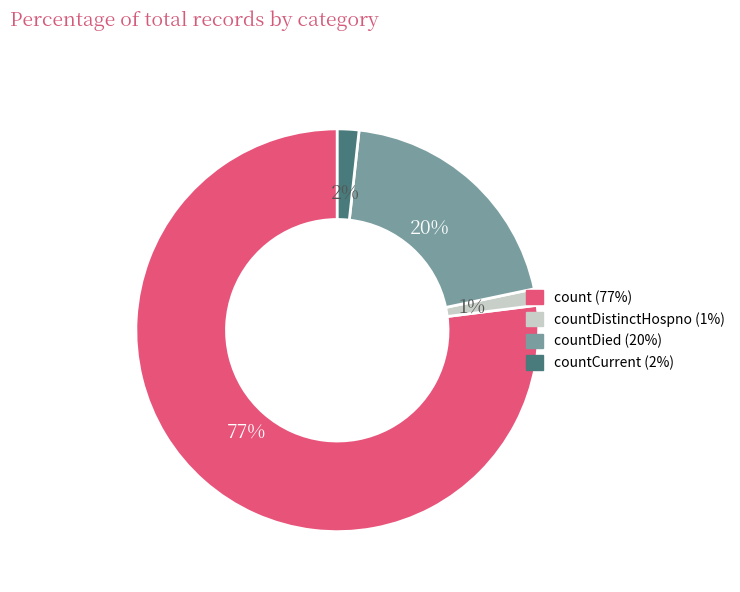

To the nearest percent, what is the difference between the largest and smallest slice percentages?

76%